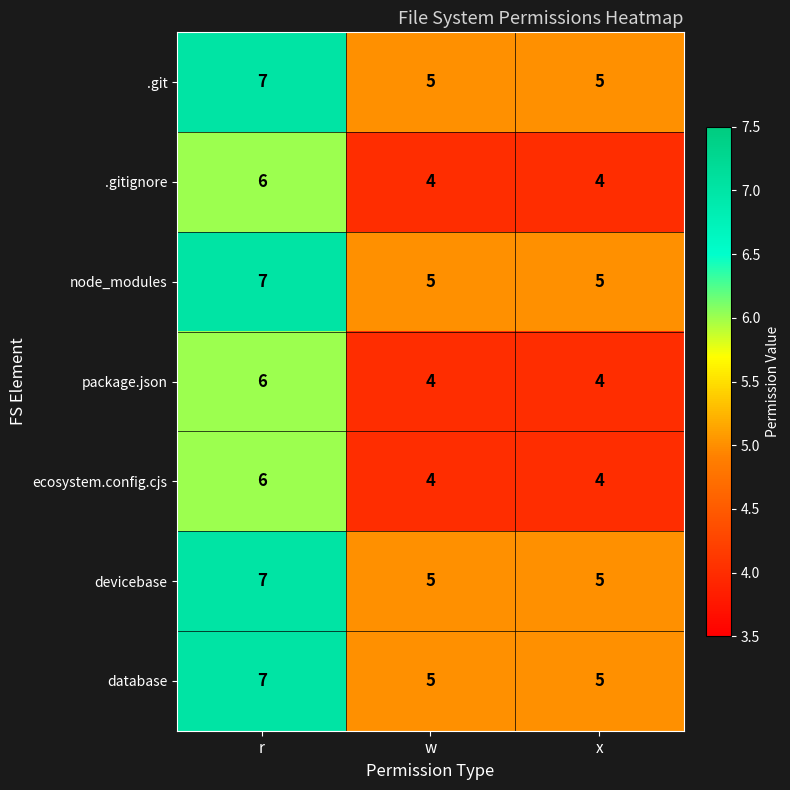

What is the average value of the node_modules series?

6